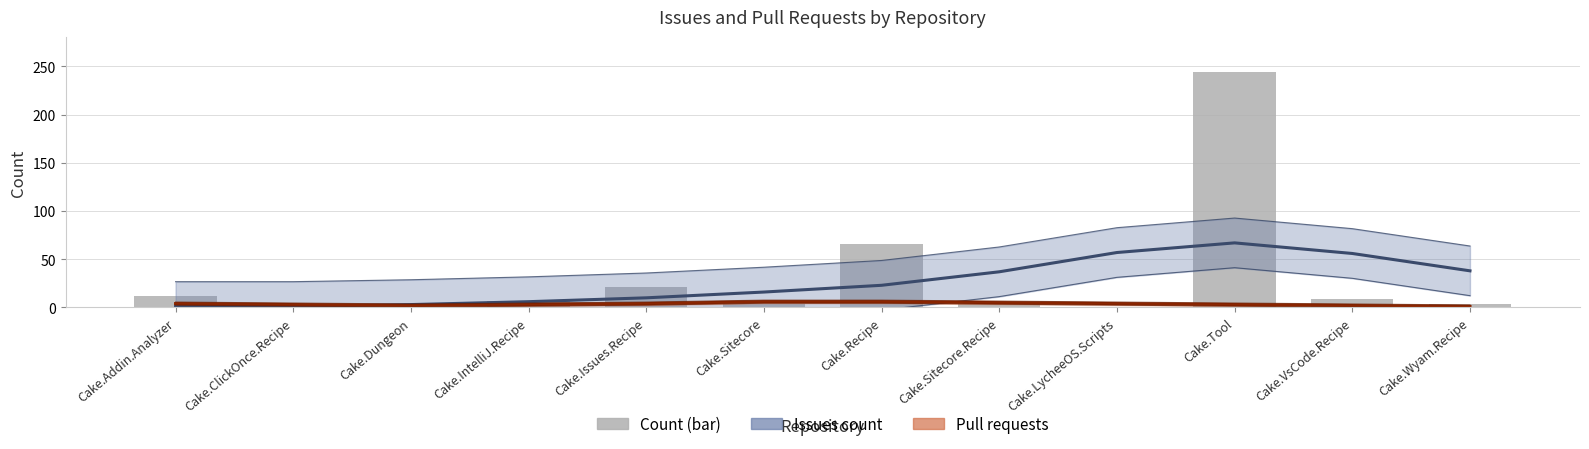

At which category is the sum across all series the highest?

Cake.Tool